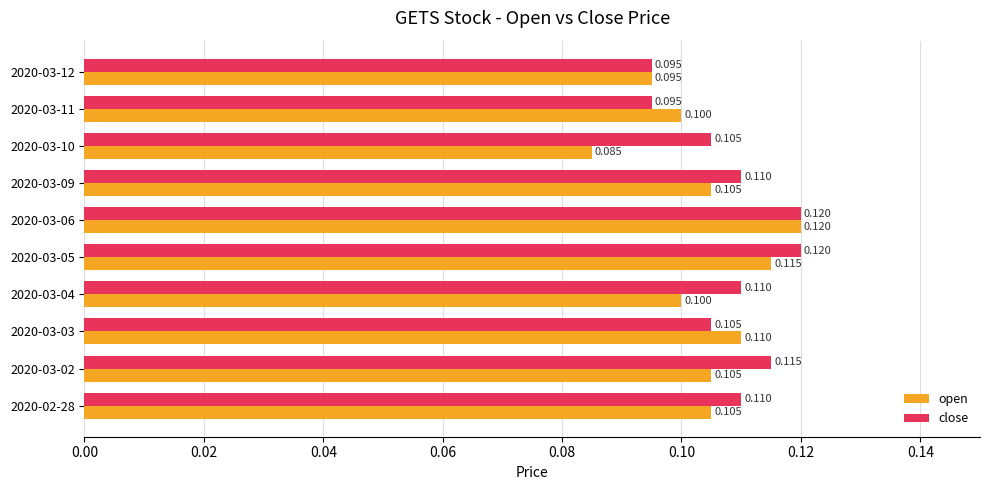

Which label corresponds to the smallest value in the chart?

2020-03-10